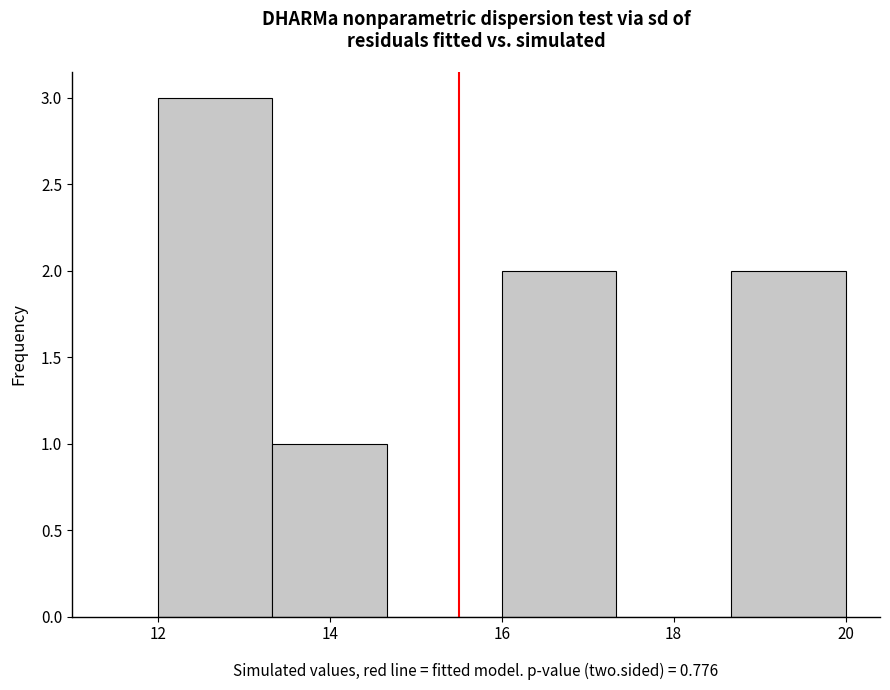

Reading left to right, list every bar in this chart as the range it spans on the x-axis followed by its height. Neither the bar edges nor the heights are printed on the chart, so give them approximately, as read against the axes.

12.0 to 13.4: 3
13.4 to 14.6: 1
14.6 to 16.0: 0
16.0 to 17.4: 2
17.4 to 18.6: 0
18.6 to 20.0: 2